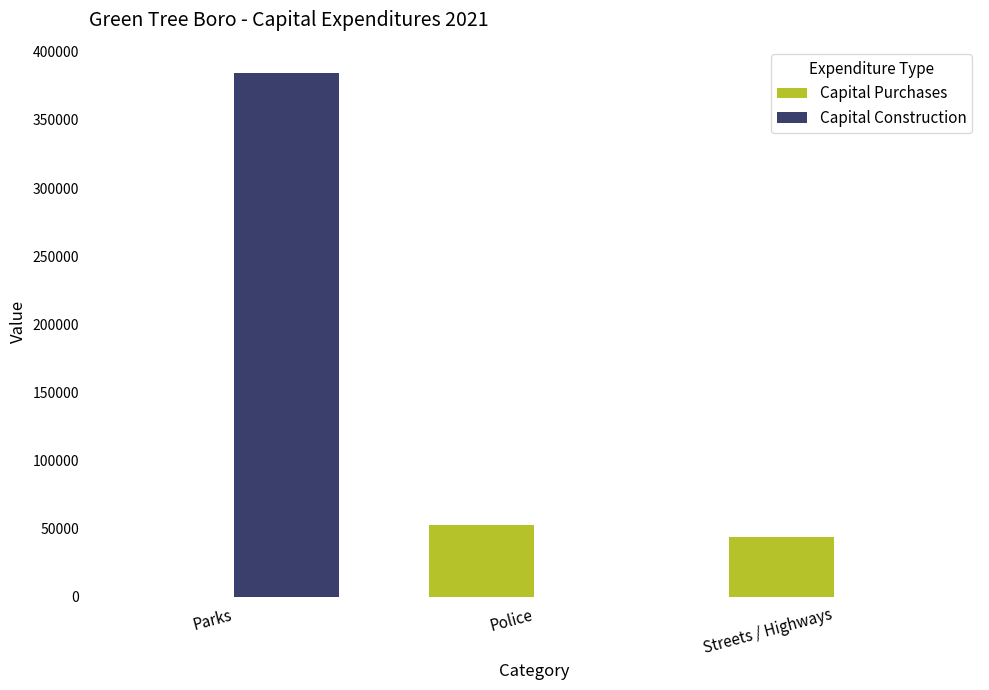

Is it true that Capital Purchases equals 28269 at Parks?

False